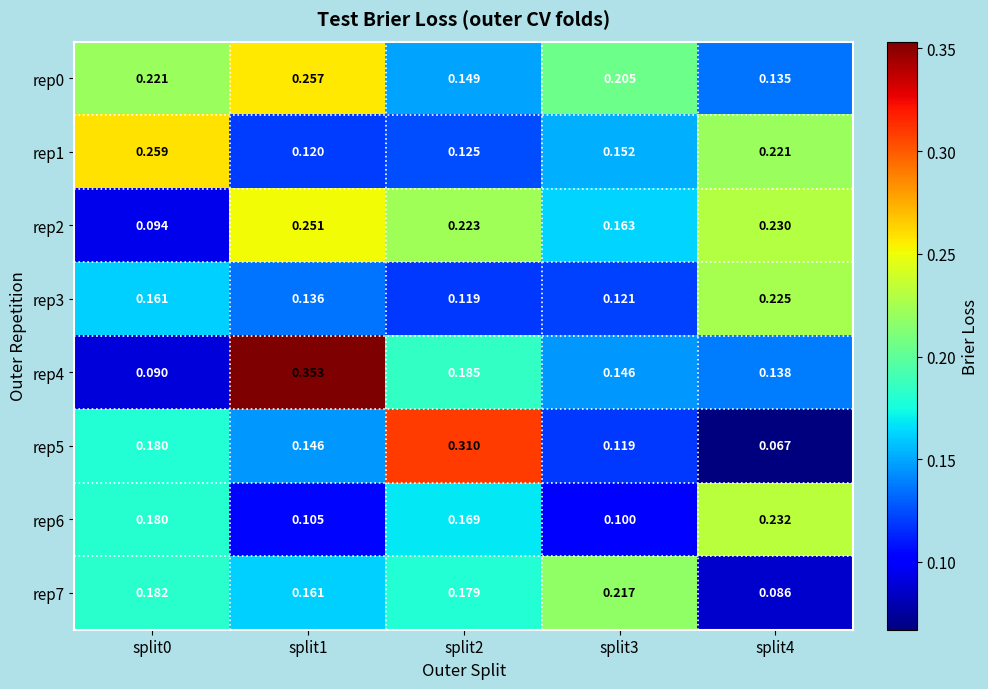

At split1, list the series in order from largest to smallest.

rep4, rep0, rep2, rep7, rep5, rep3, rep1, rep6